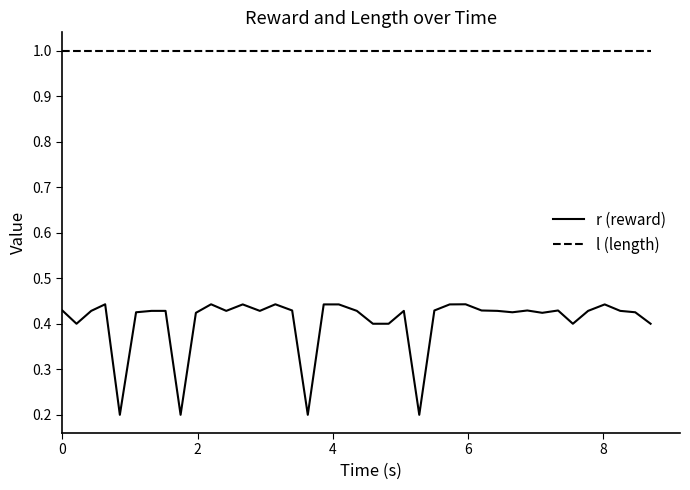

Which series has the largest range (max minus min)?

r (reward)